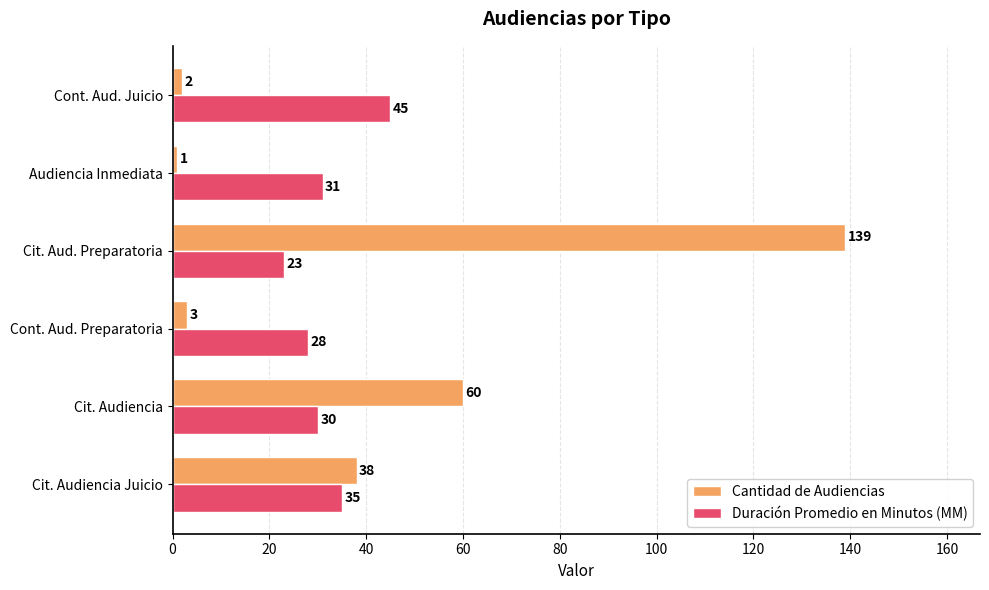

Which series has the largest range (max minus min)?

Cantidad de Audiencias